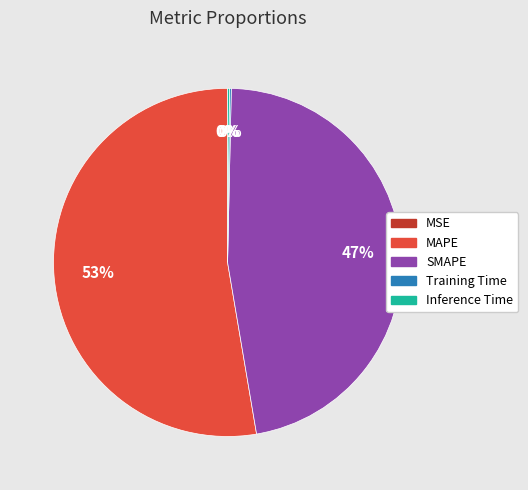

Is it true that MAPE is 64% of the pie?

False